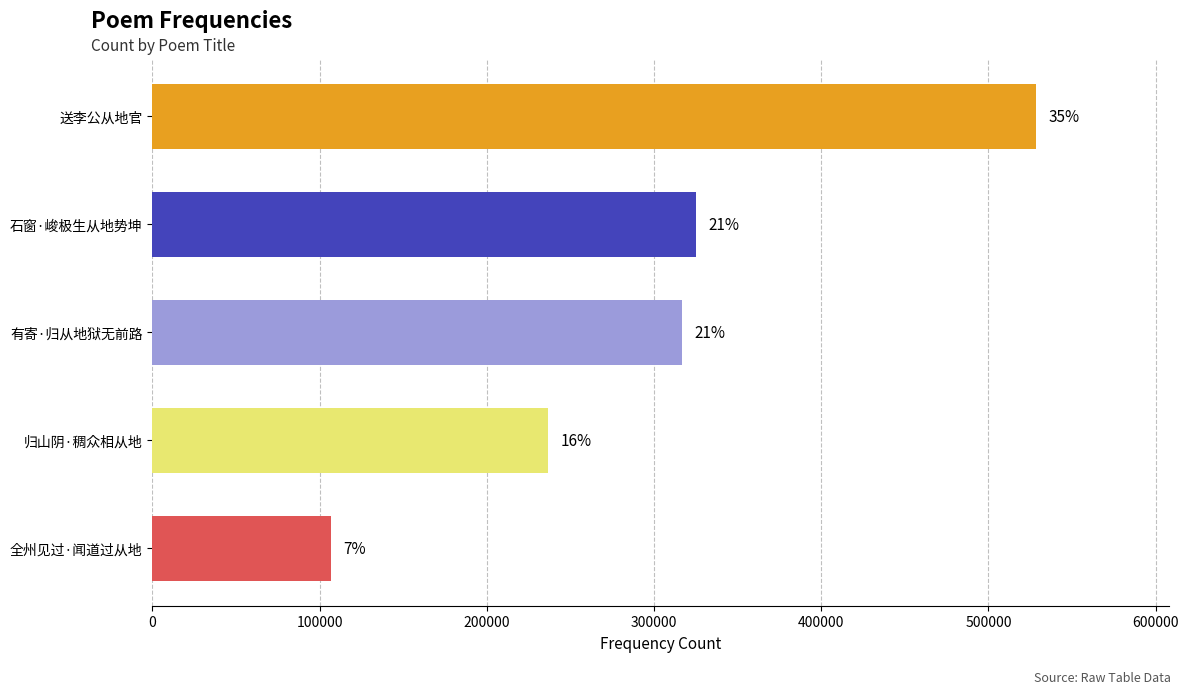

How many bars are there in total?

5